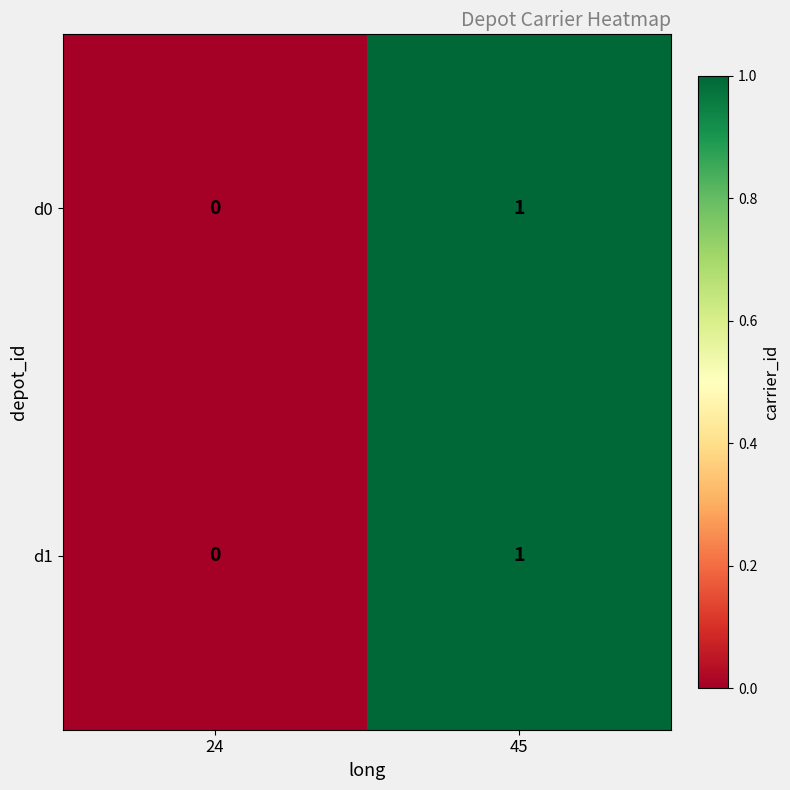

Reading left to right, what are all the values shown in this chart?

d0: 0	1
d1: 0	1